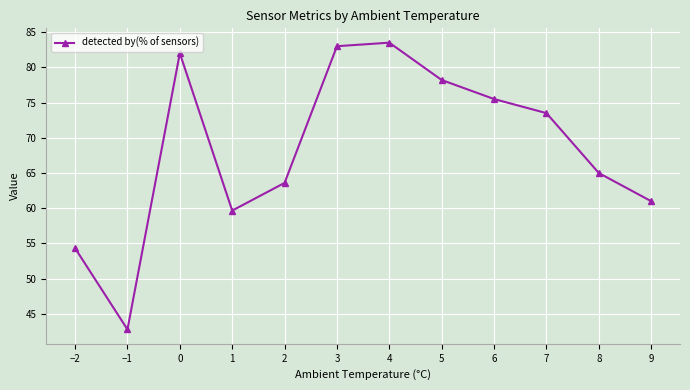

Does the chart display data point markers on the line(s)?

Yes